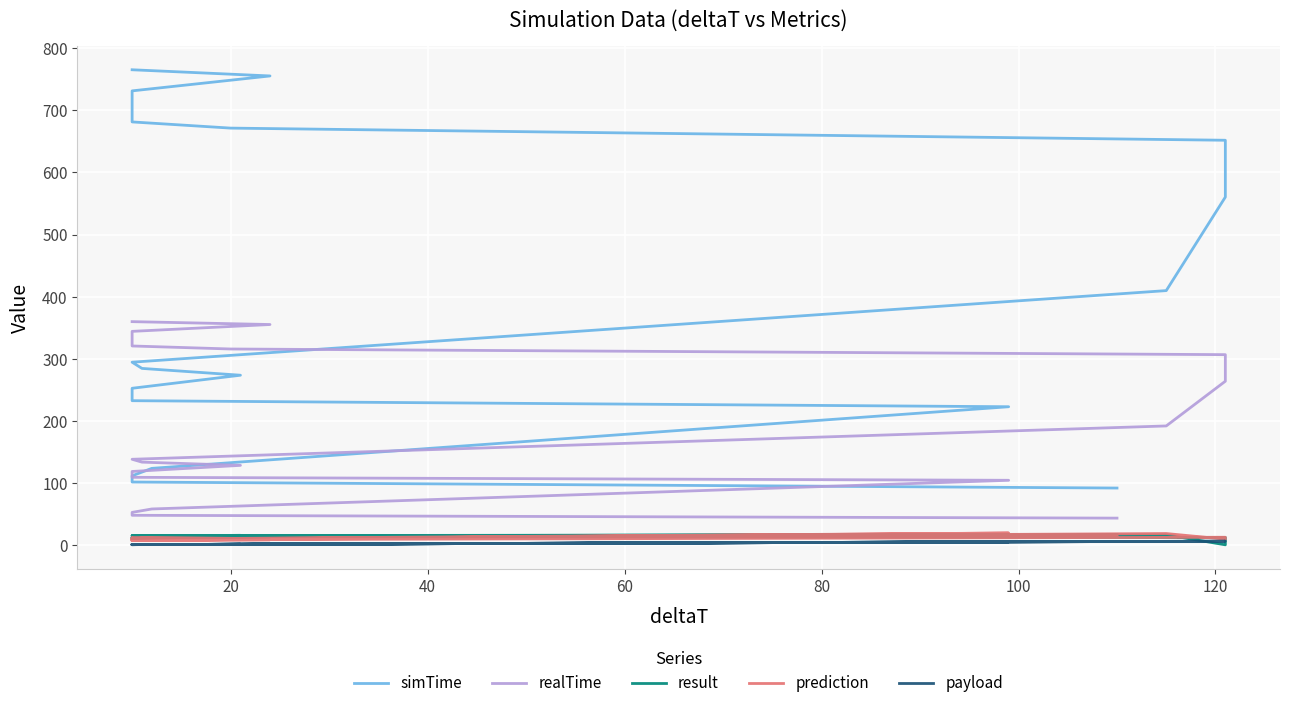

Which series has the largest total across all categories?

simTime